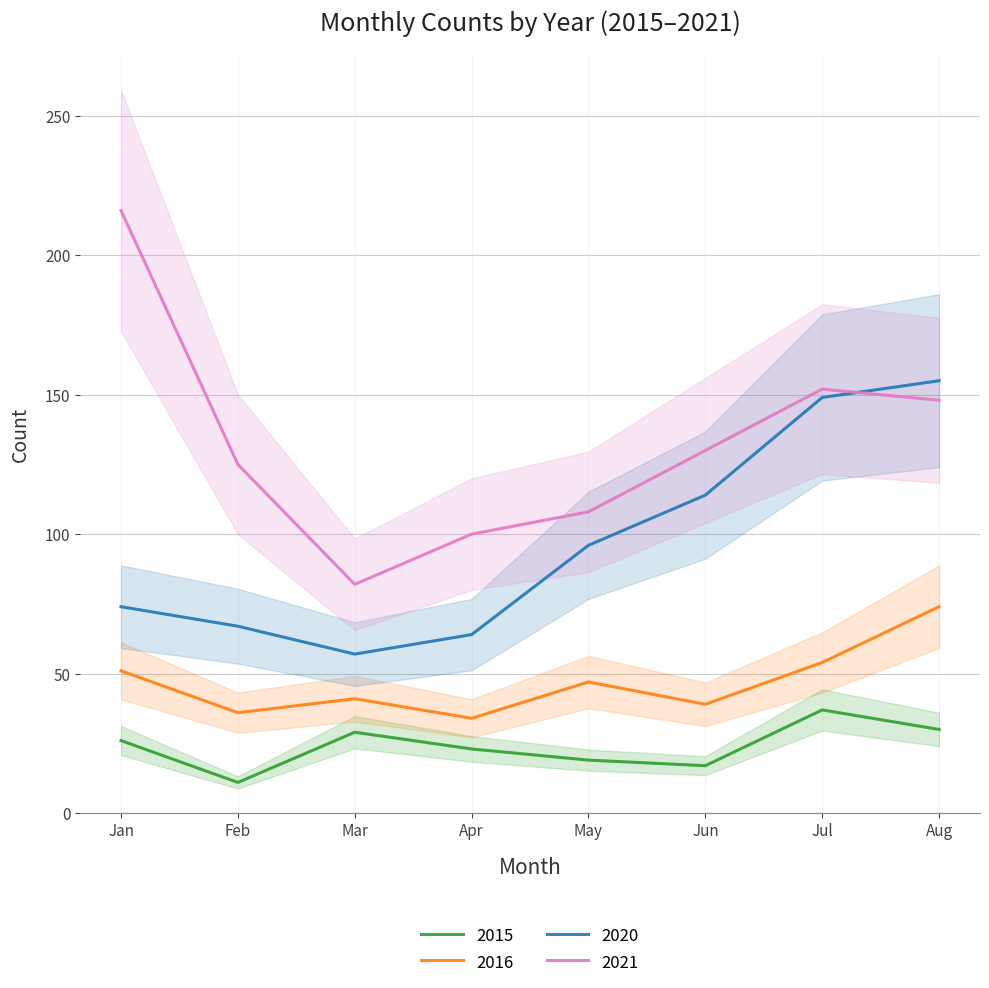

What is the label of the 4th point from the right?

May